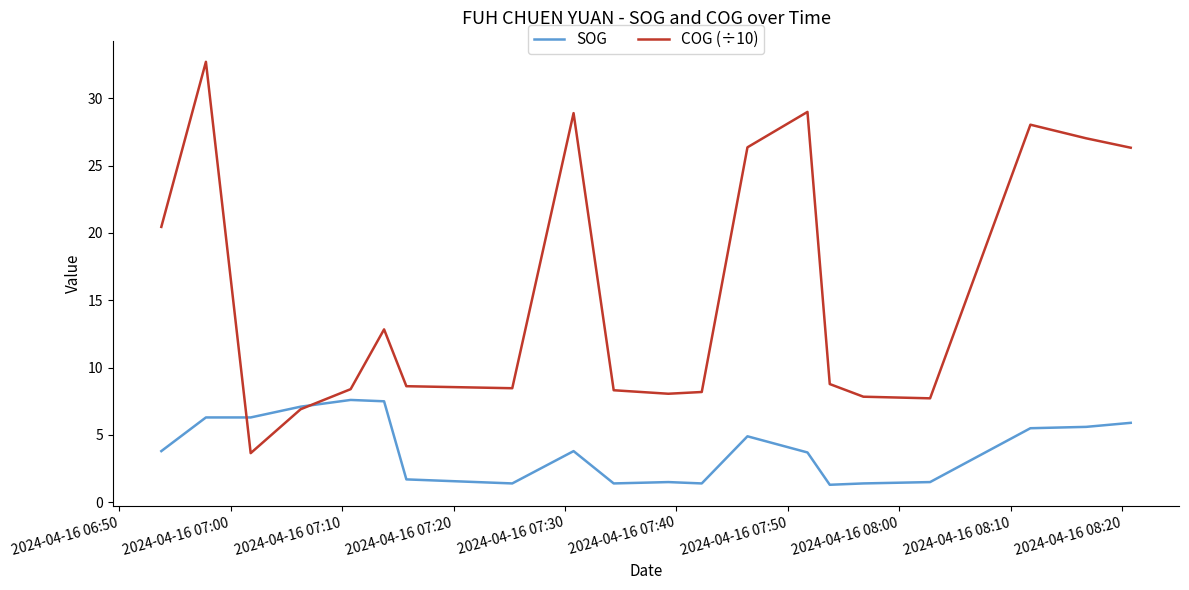

List the series in order of their peak value, lowest first.

SOG, COG (÷10)